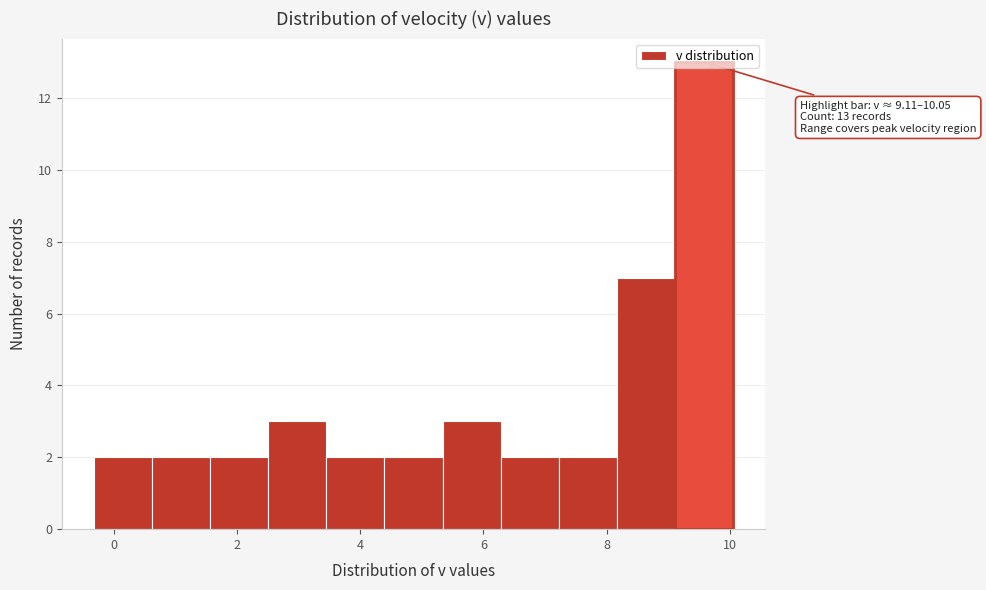

Over which range of the x-axis is the bar tallest?

9.2 to 10.0